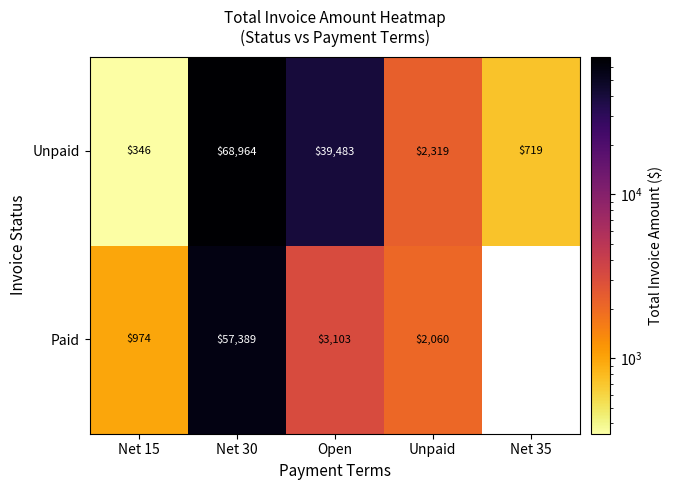

List the labels in order of Unpaid value, largest first.

Net 30, Open, Unpaid, Net 35, Net 15